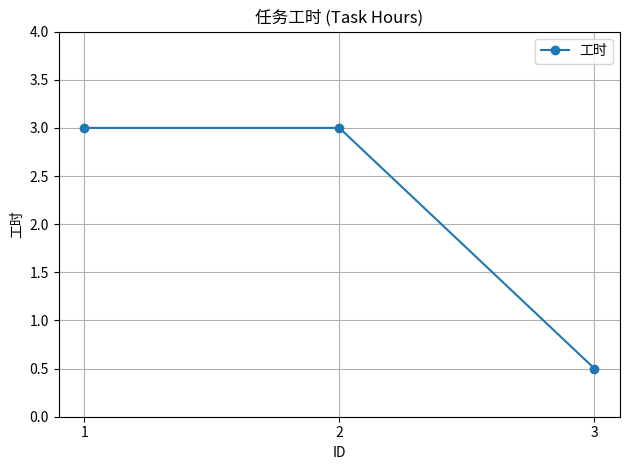

What is the smallest value displayed?

0.5